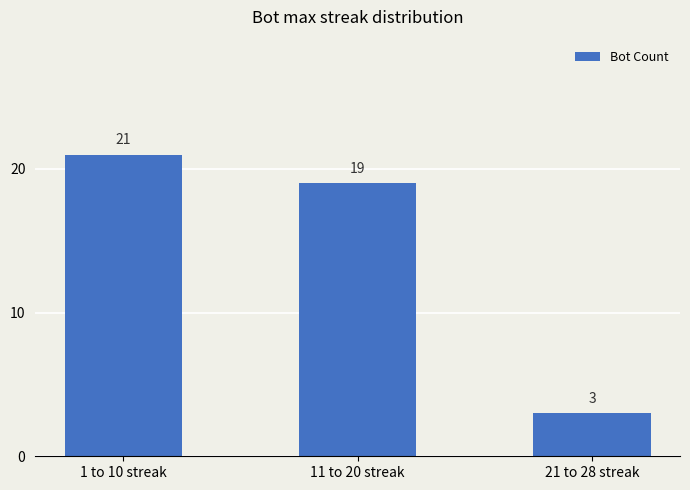

Reading right to left, what are all the values shown in this chart?

21 to 28 streak=3	11 to 20 streak=19	1 to 10 streak=21